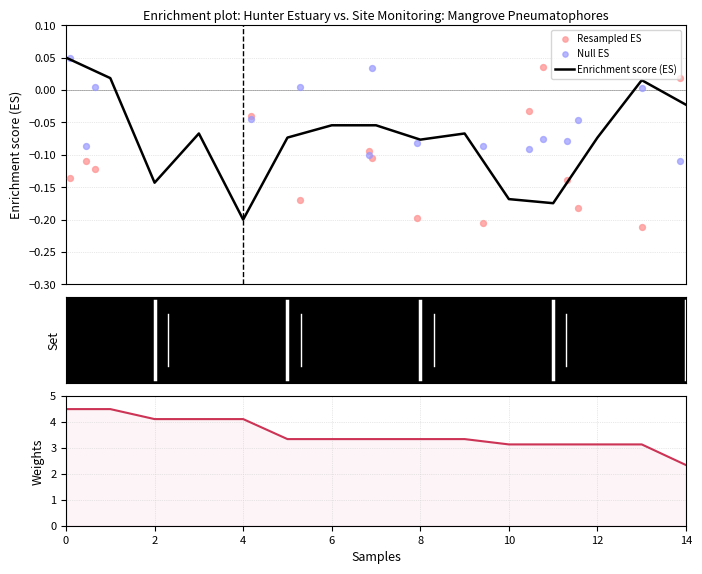

Which series has the largest total across all categories?

Weights